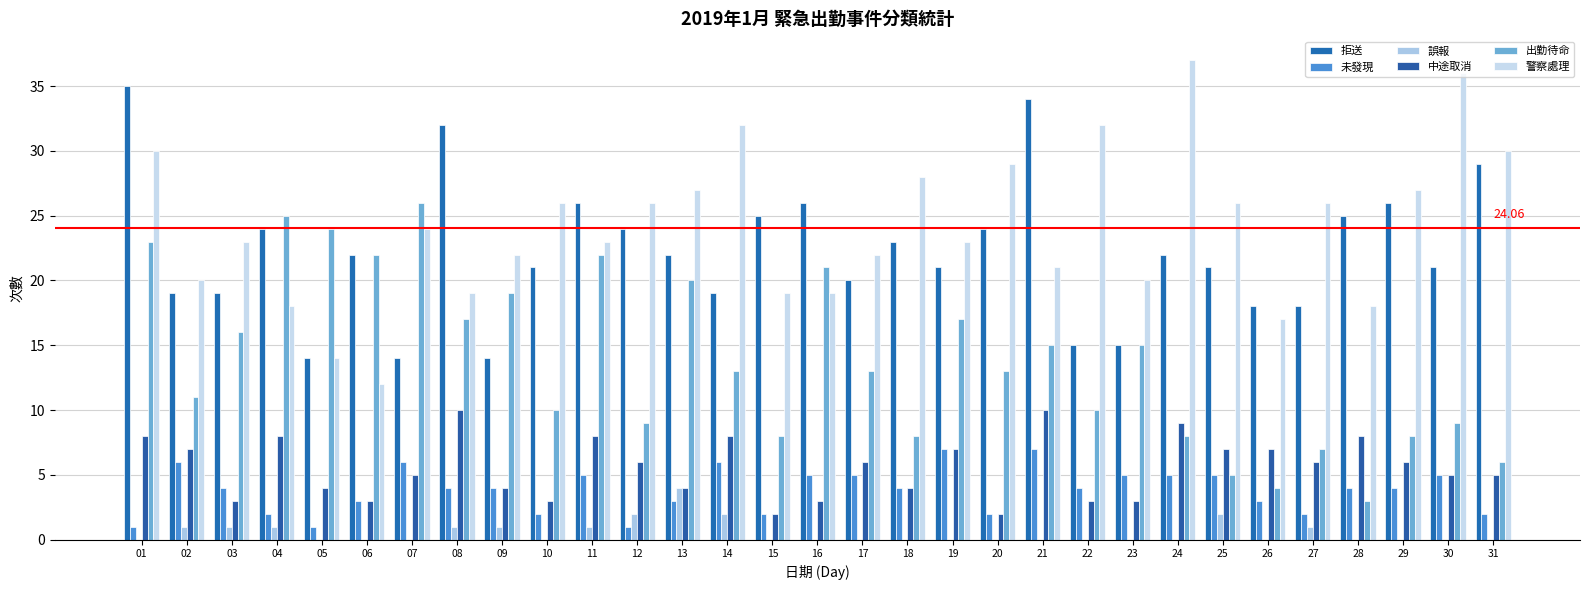

The value of 誤報 at 25 is 2. True or false?

True